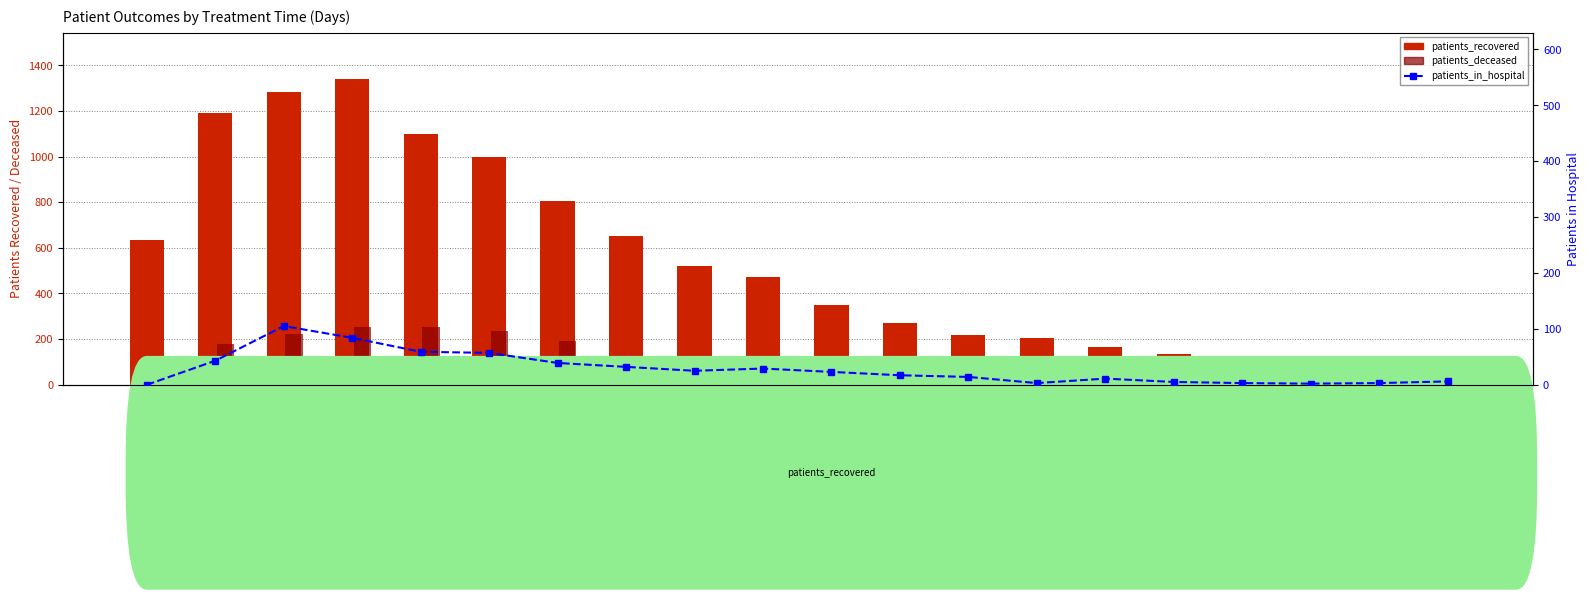

Between Day 16 and Day 9, which is larger?

Day 9